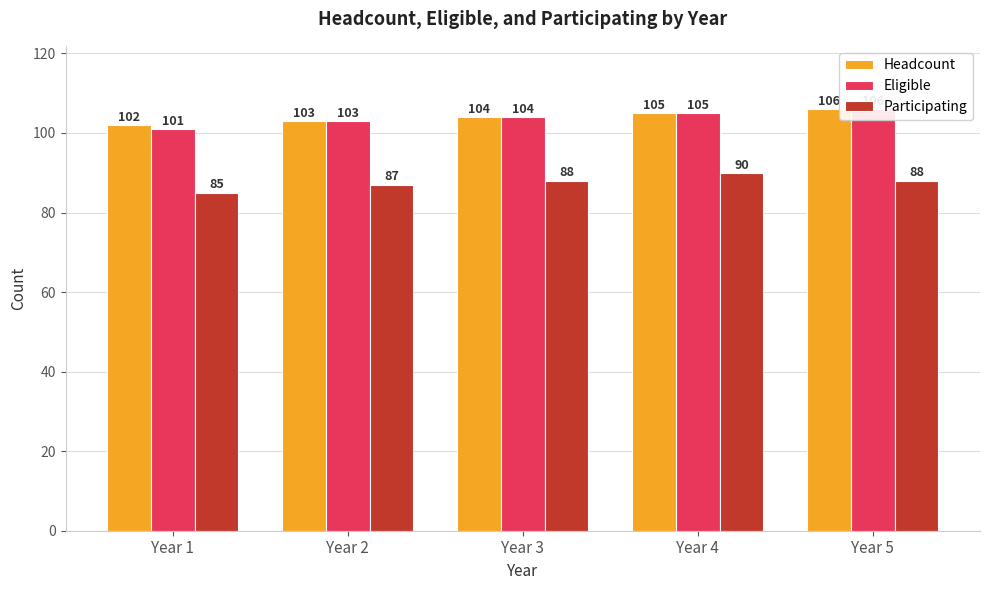

Is the value of Headcount at Year 3 greater than the value of Participating at Year 1?

Yes